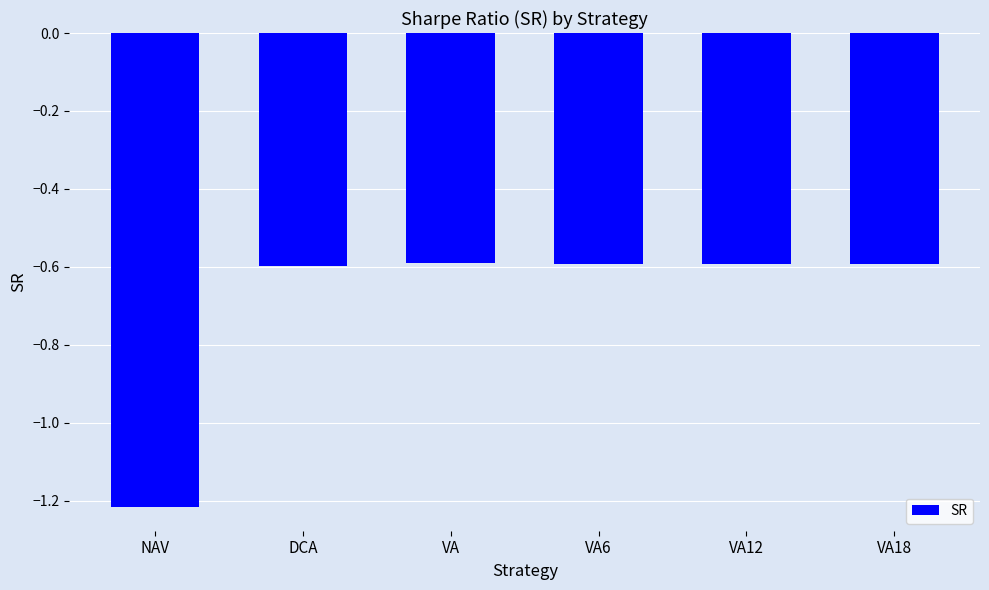

What is the change in value from NAV to VA18?

+0.6